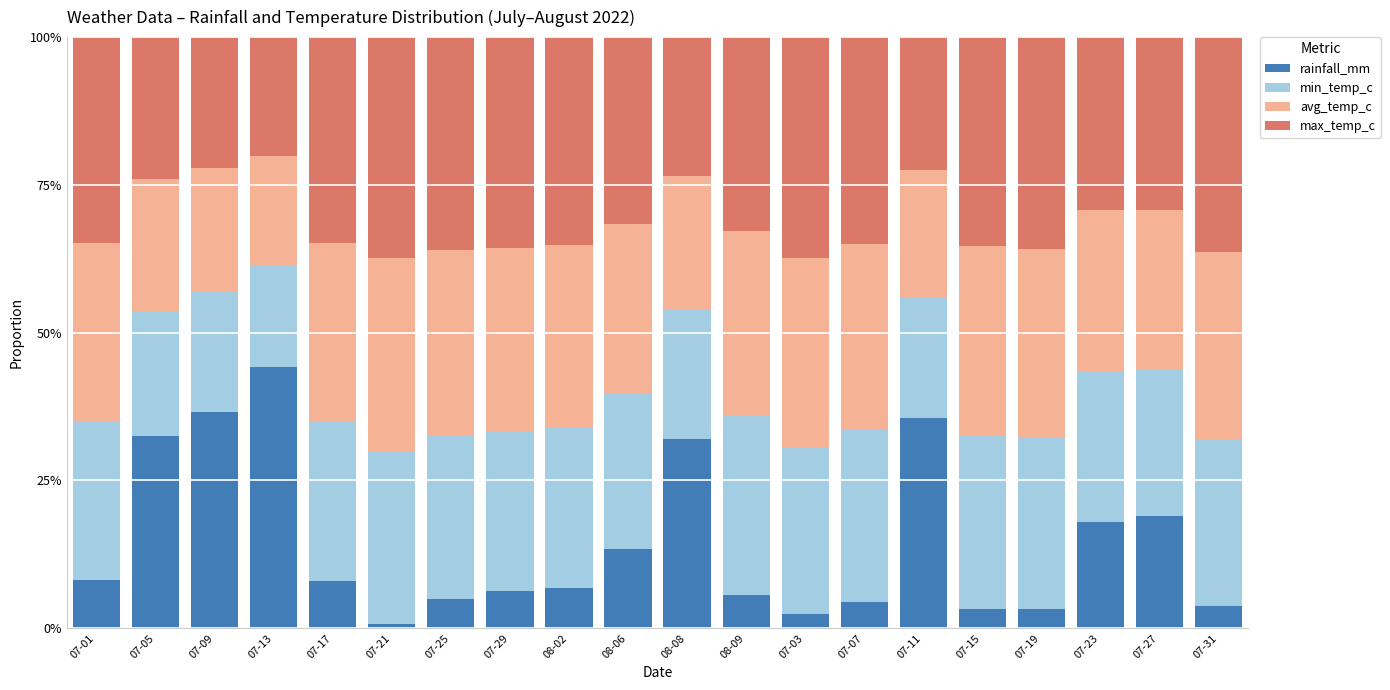

What are all the series names shown in the legend?

rainfall_mm, min_temp_c, avg_temp_c, max_temp_c